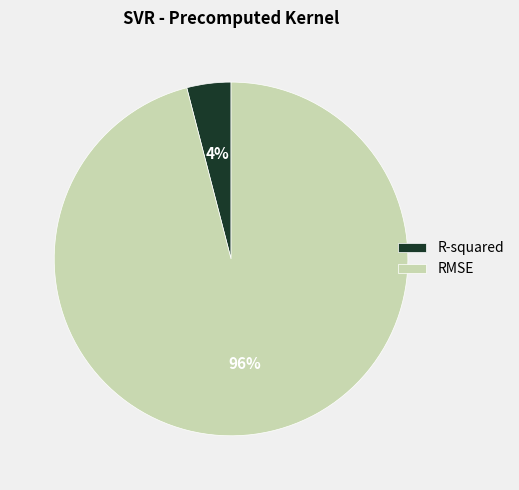

To the nearest percent, what is the difference between the largest and smallest slice percentages?

92%